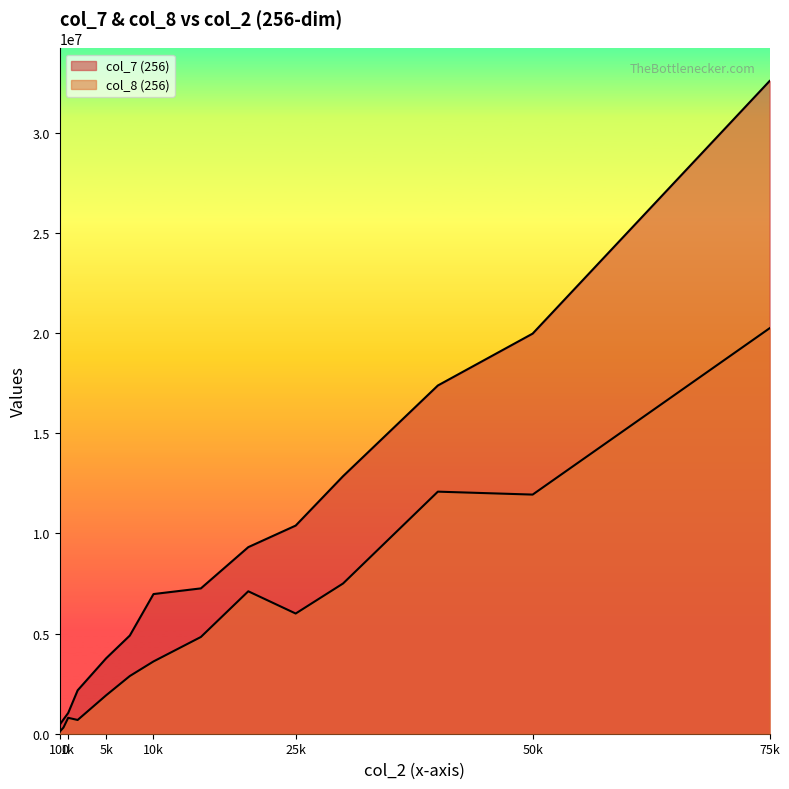

What is the total value across all series at 500?

1017309